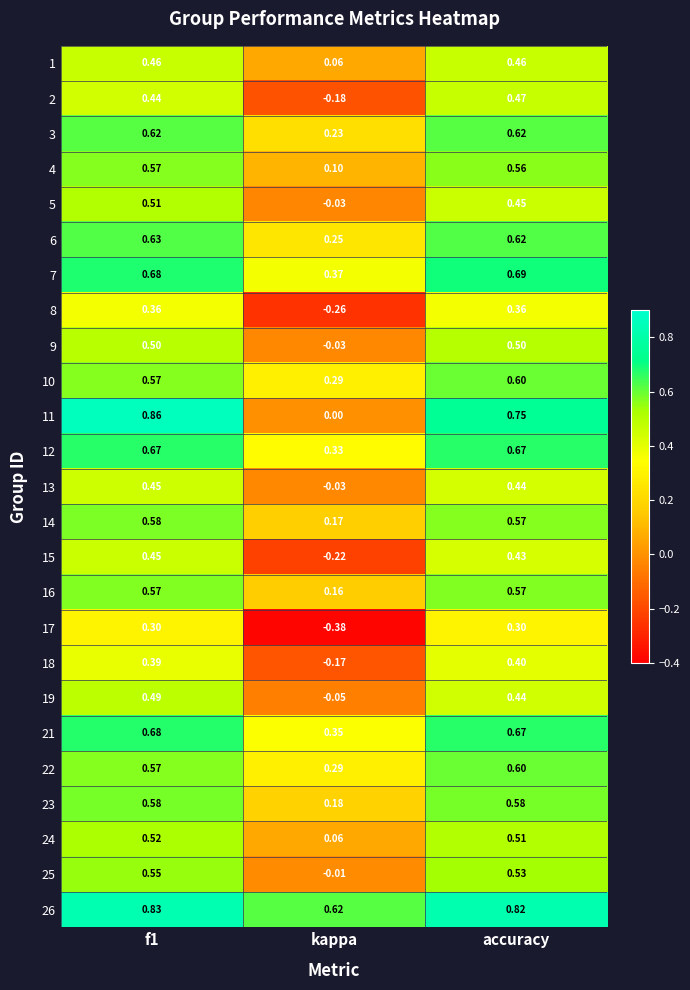

How many categories are shown in the chart?

3